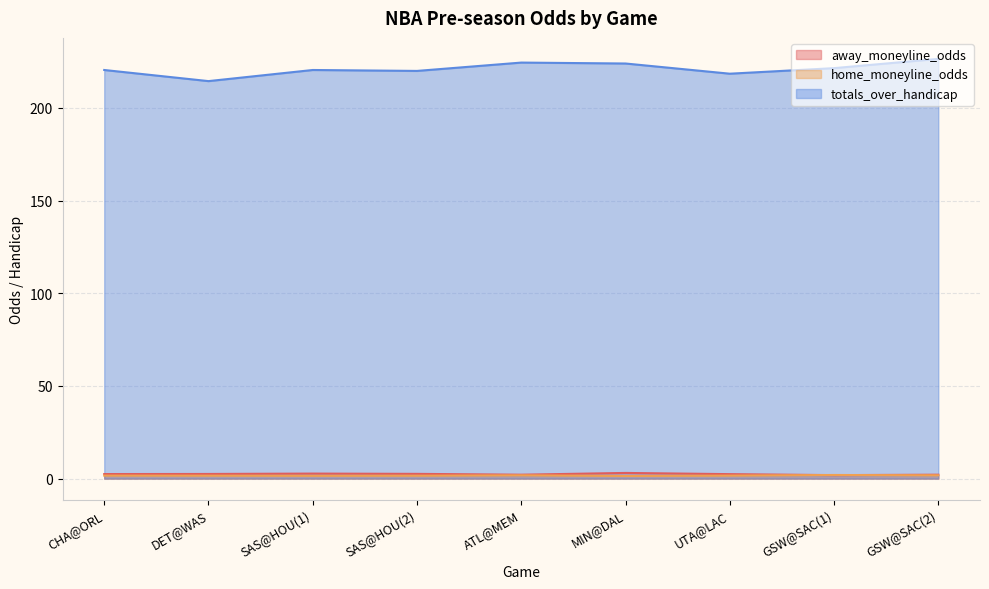

What position from the right is GSW@SAC(1)?

2